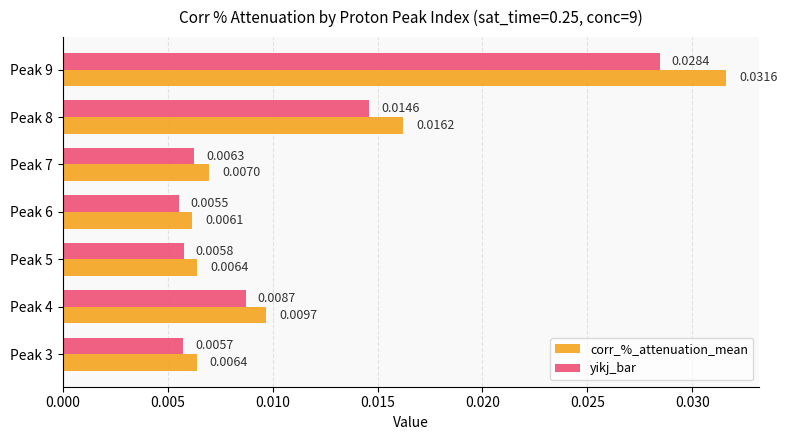

What is the sum of all corr_%_attenuation_mean values?

0.1